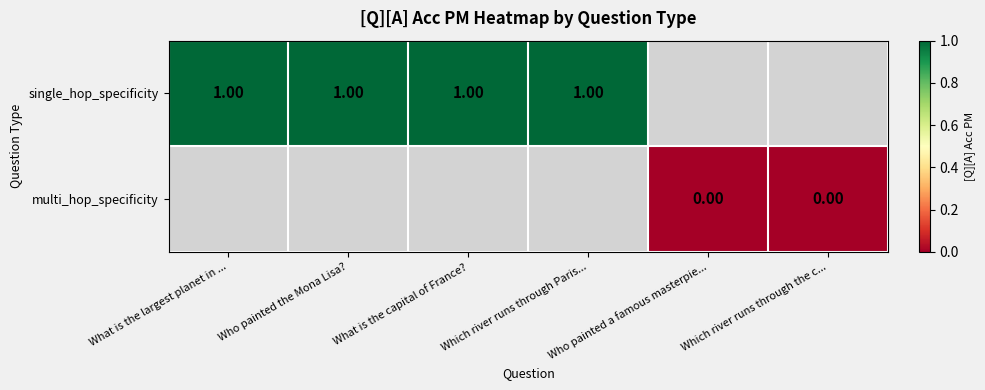

Is it true that single_hop_specificity equals 1.0 at Who painted the Mona Lisa??

True